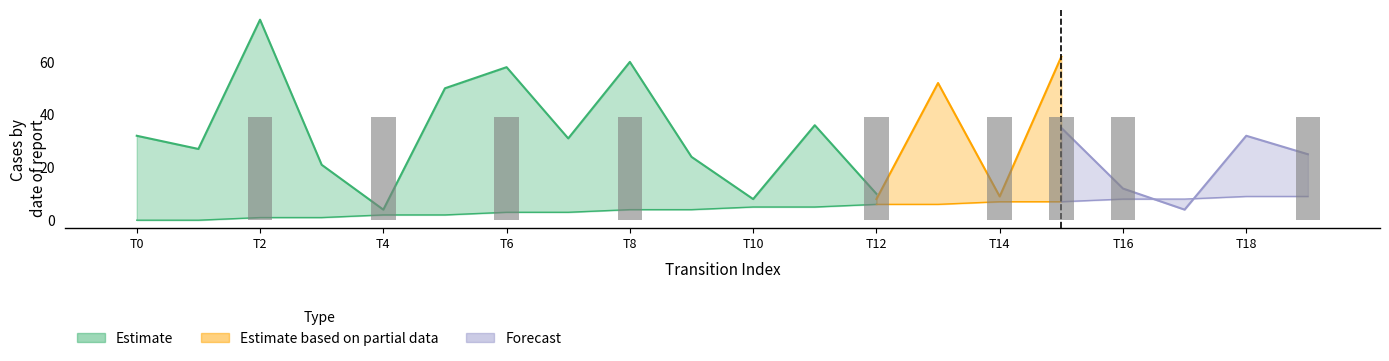

Between 9 and 16, which is larger?

16